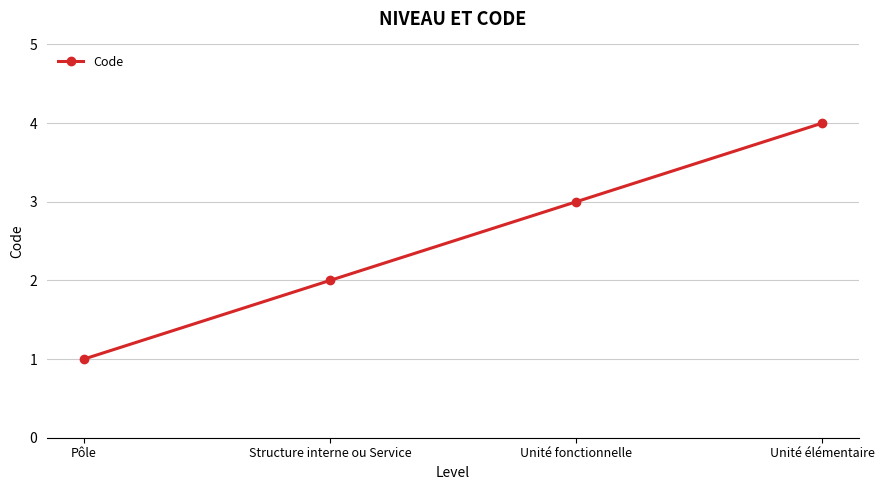

What position from the right is Unité fonctionnelle?

2